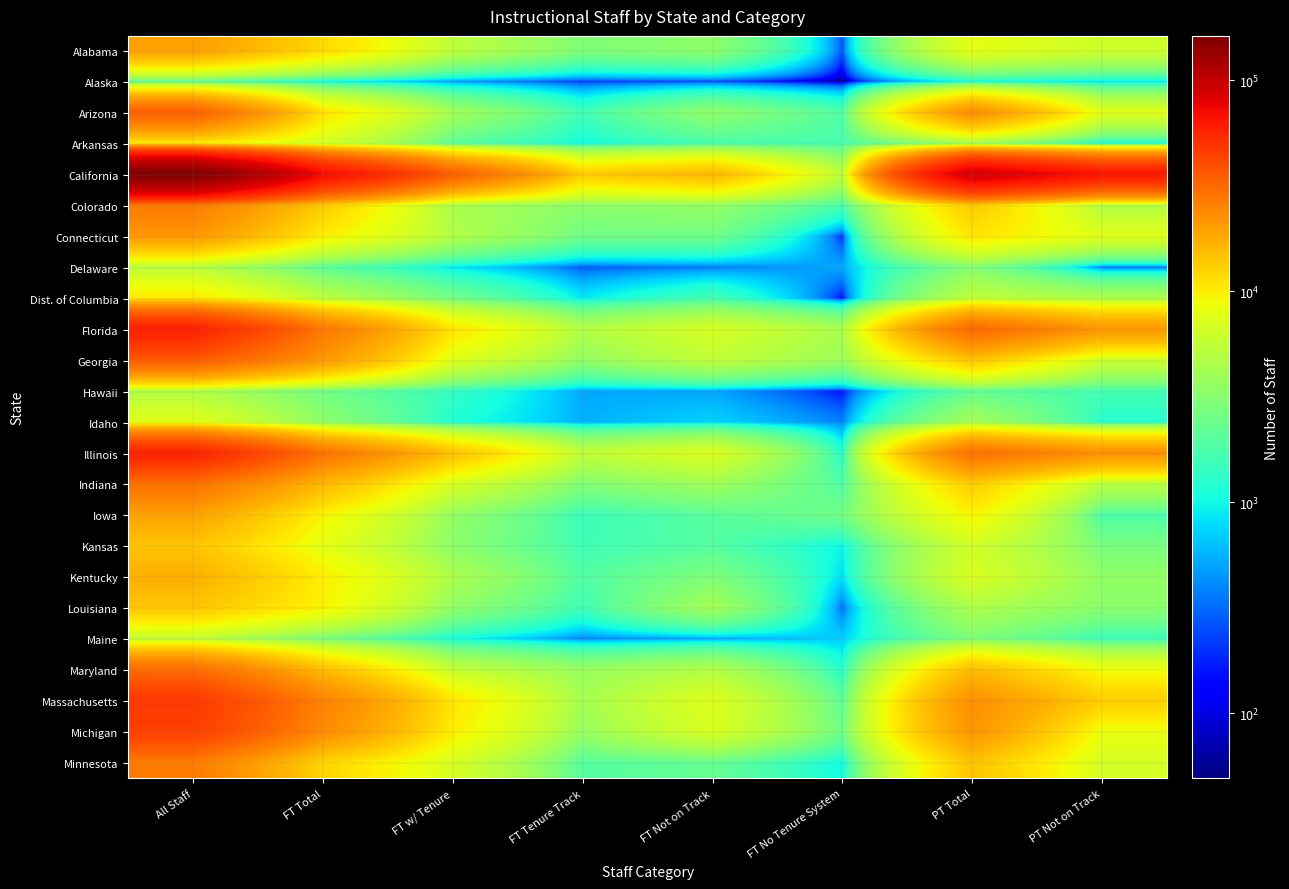

At how many categories does at least one series exceed 147277?

1